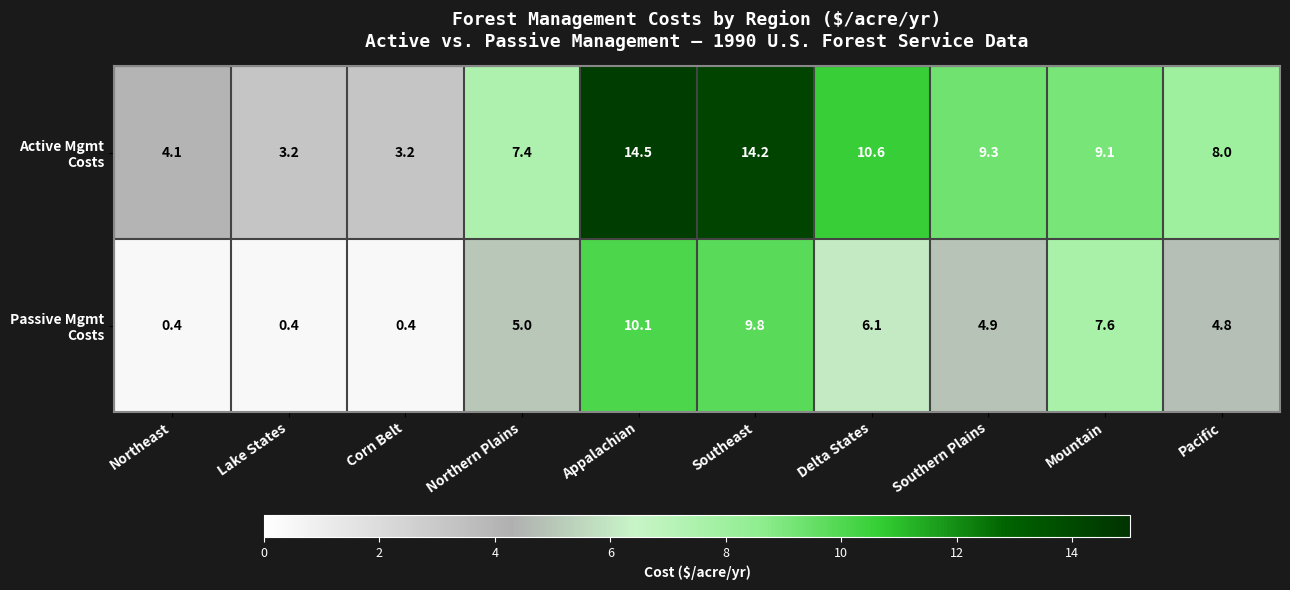

At how many categories does at least one series exceed 9?

5